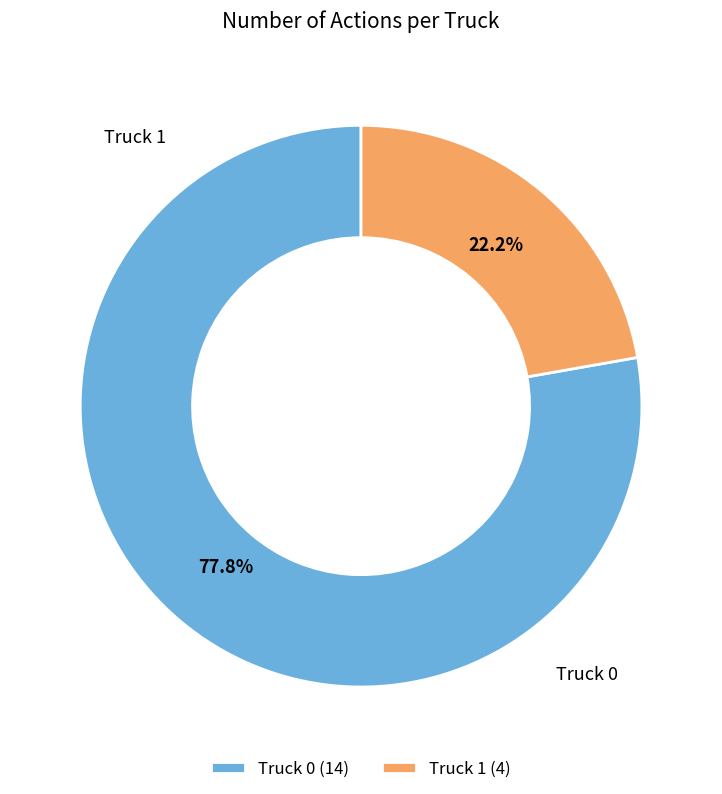

To the nearest percent, what is the combined percentage of Truck 1 and Truck 0?

100%